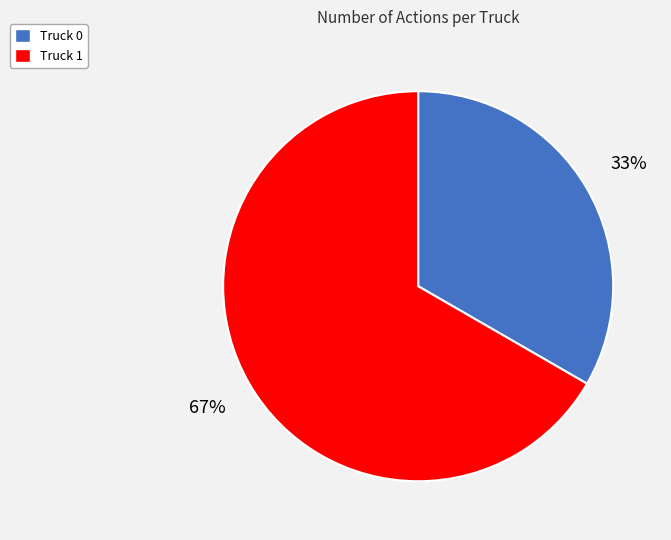

Which slice is the largest?

Truck 1